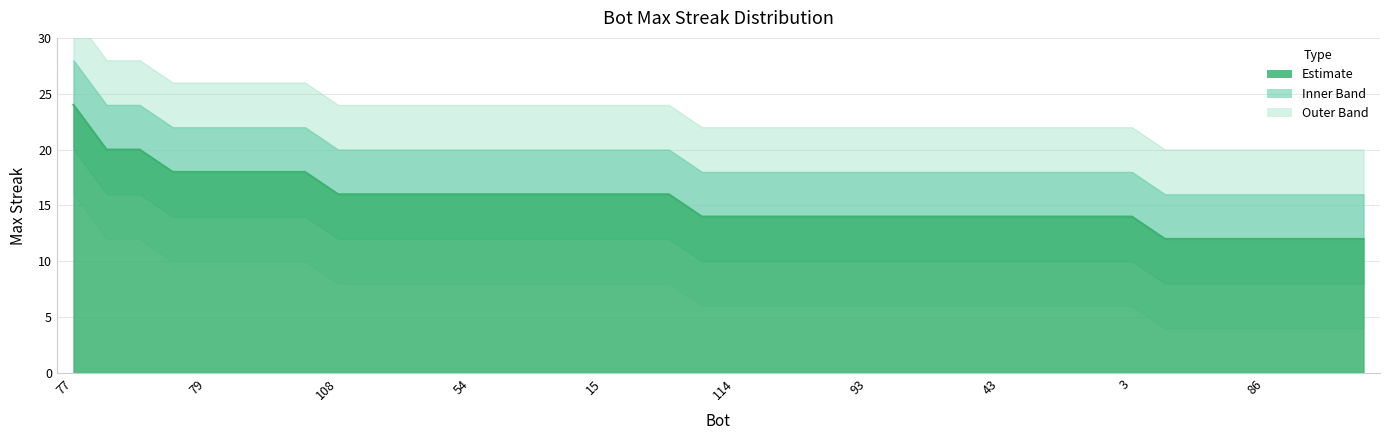

Which label corresponds to the largest value in the chart?

77